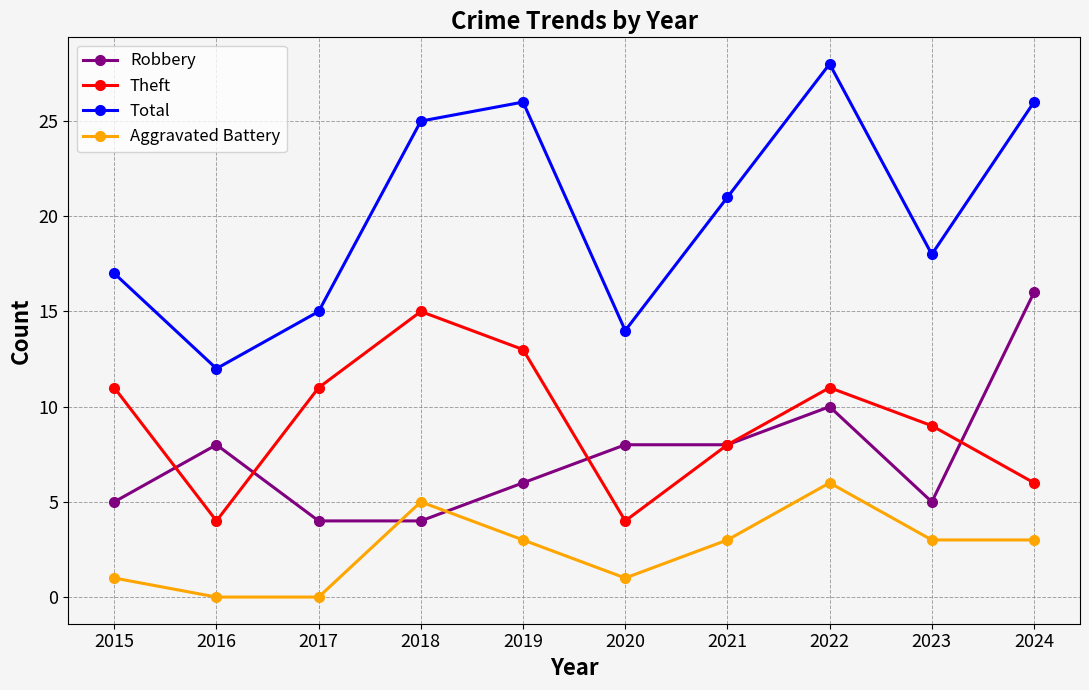

At which label does Robbery reach its peak?

2024